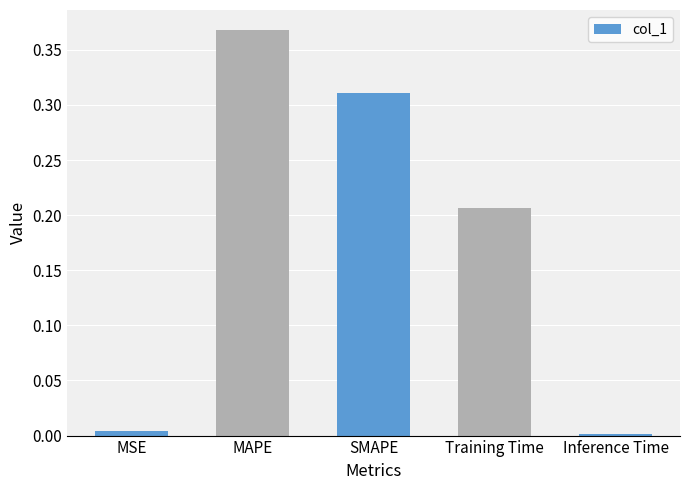

How many bars are there in total?

5